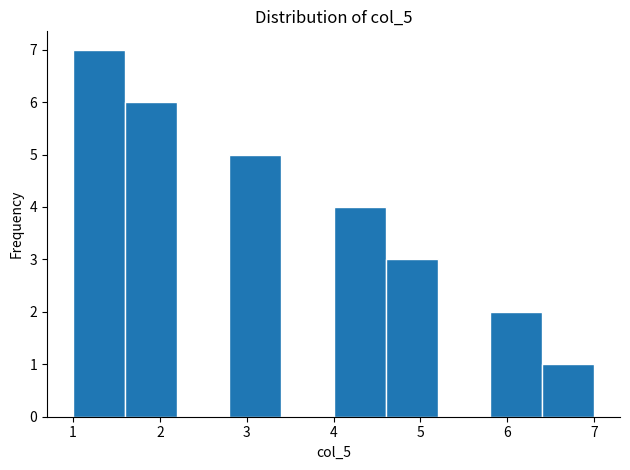

Reading left to right, list every bar in this chart as the range it spans on the x-axis followed by its height. The values are not printed on the chart, so give them approximately, as read against the axis.

1.0 to 1.6: 7
1.6 to 2.2: 6
2.2 to 2.8: 0
2.8 to 3.4: 5
3.4 to 4.0: 0
4.0 to 4.6: 4
4.6 to 5.2: 3
5.2 to 5.8: 0
5.8 to 6.4: 2
6.4 to 7.0: 1